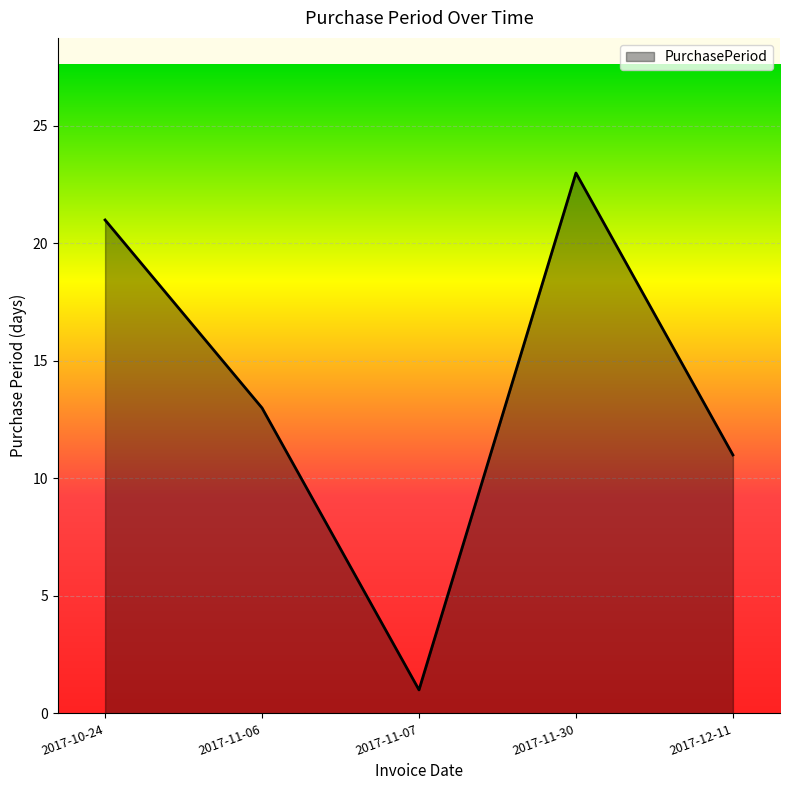

What is the change in value from 2017-11-06 to 2017-12-11?

-2